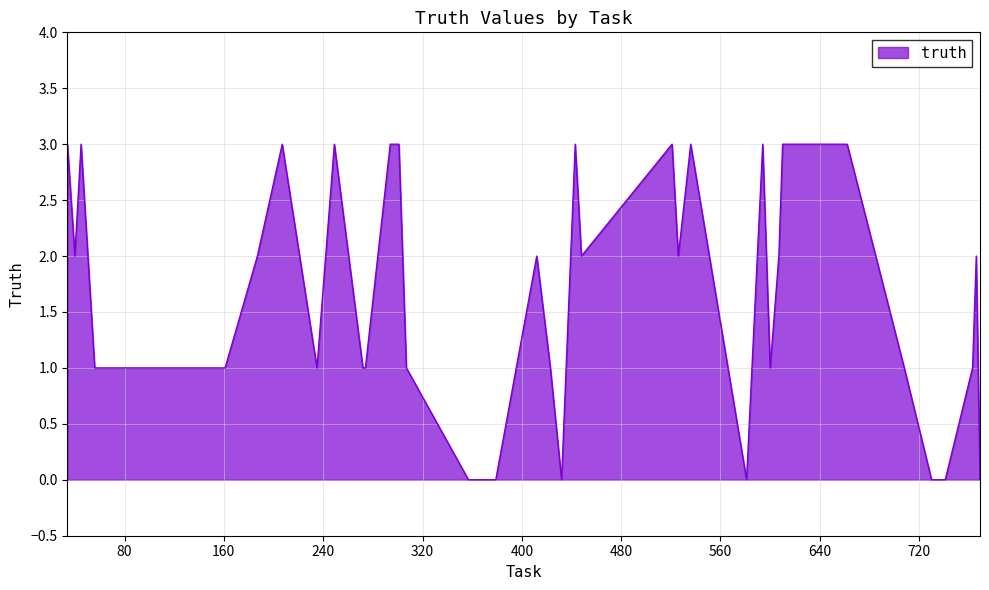

What is the greatest value displayed?

3